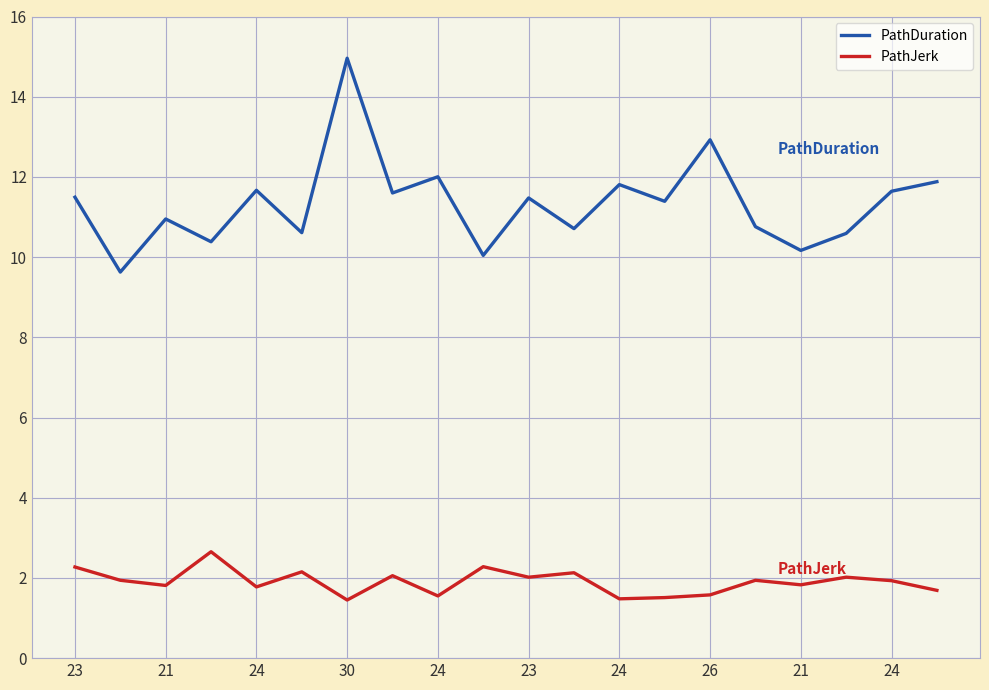

Rank the series by their average value, from lowest to highest.

PathJerk, PathDuration